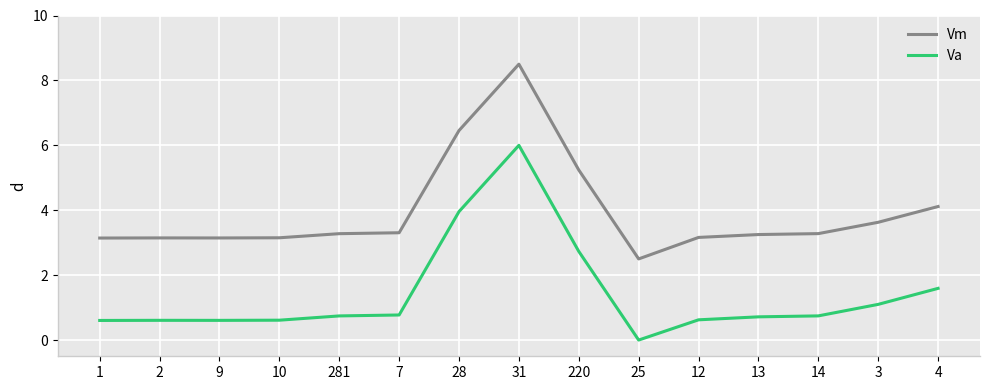

Which category has the lowest value in the Va series?

25